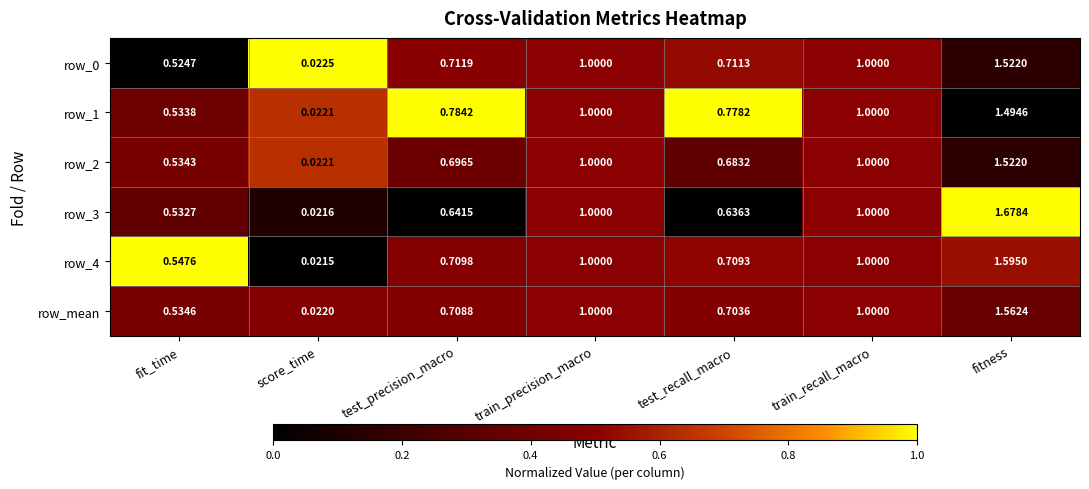

Is the value of row_1 at fitness greater than the value of row_3 at train_precision_macro?

Yes